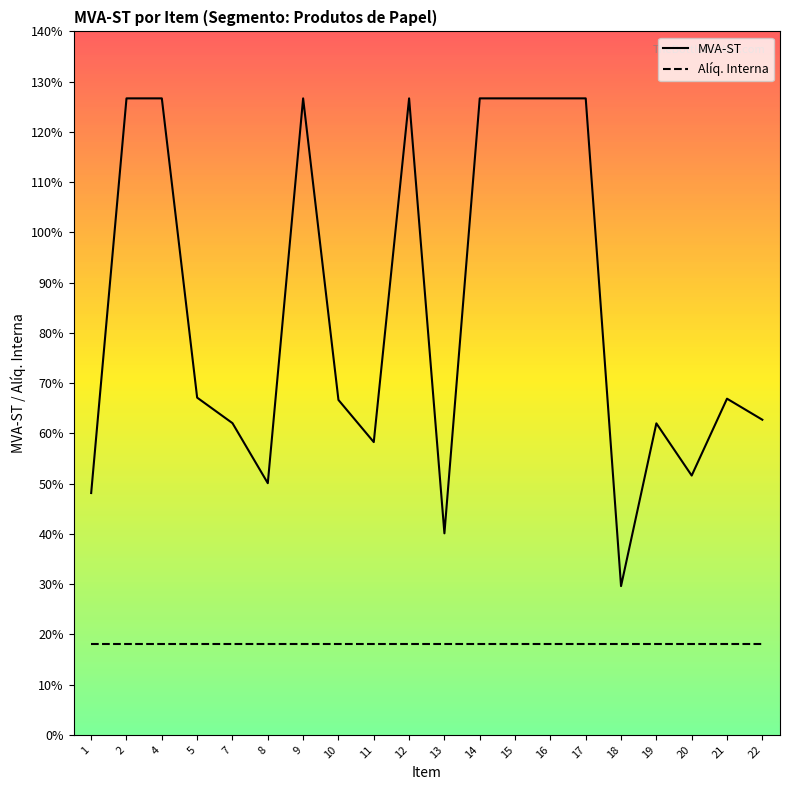

True or false: Alíq. Interna and MVA-ST cross at least once.

False